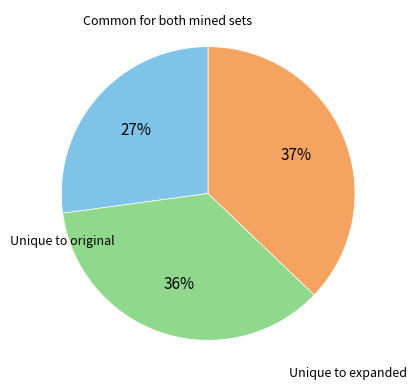

Is there a majority slice in this chart?

No